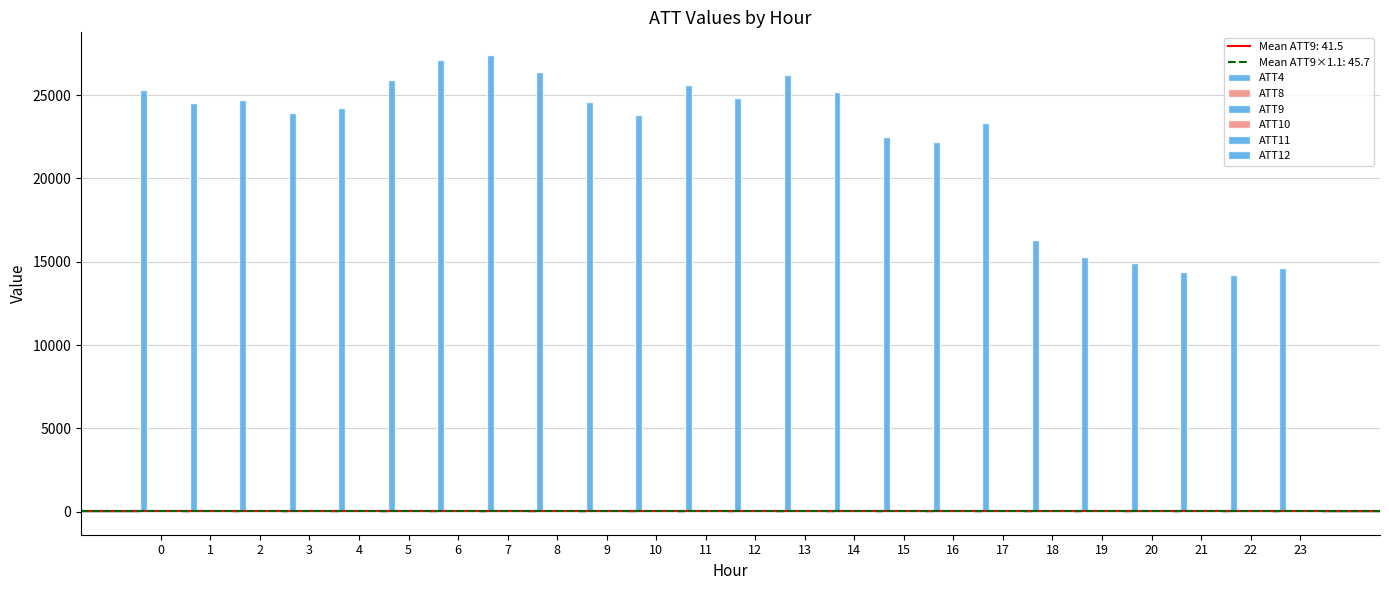

Are the bars horizontal?

No